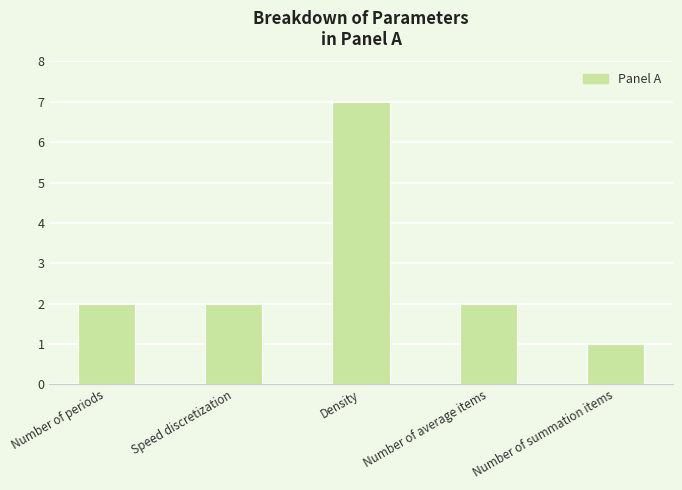

What is the value of the 4th bar from the left?

2